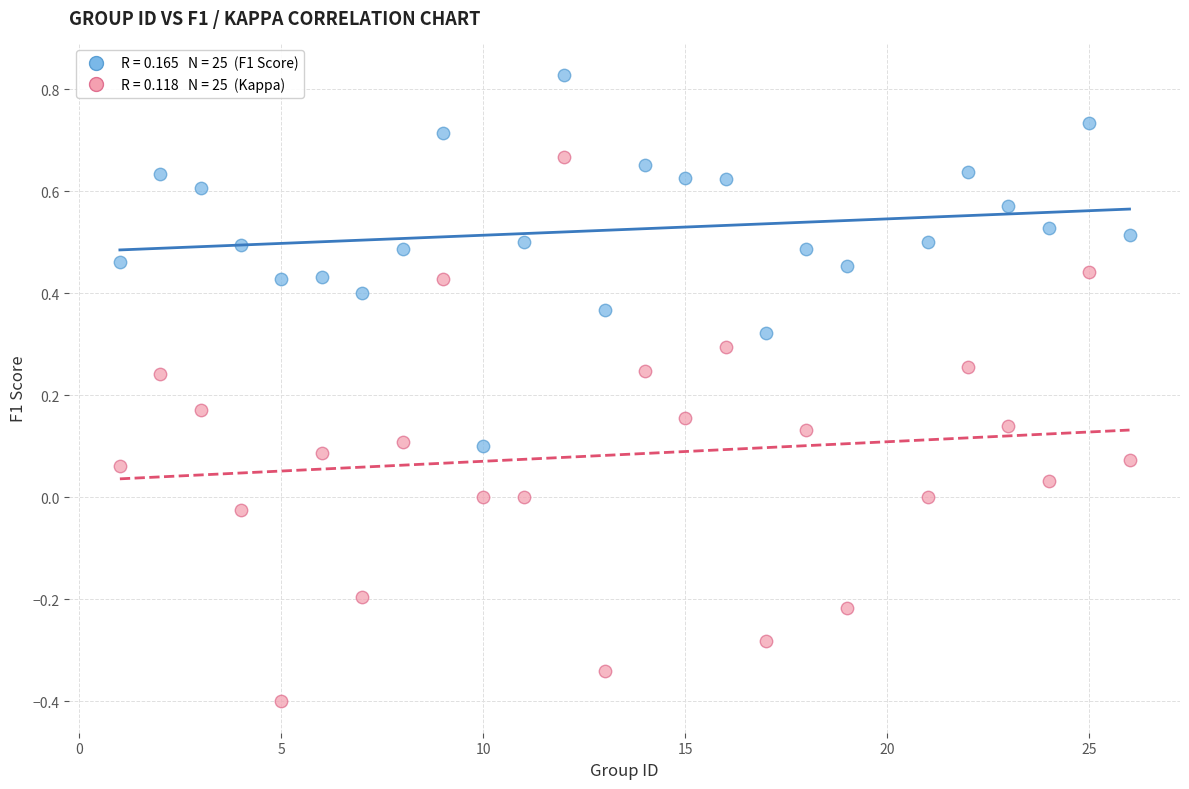

Across all data points, what is the range of X values (max minus min)?

25.0